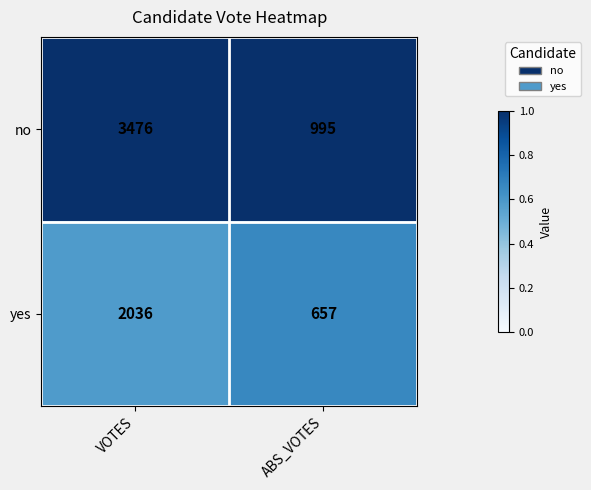

List the series in order of their overall mean, lowest first.

yes, no